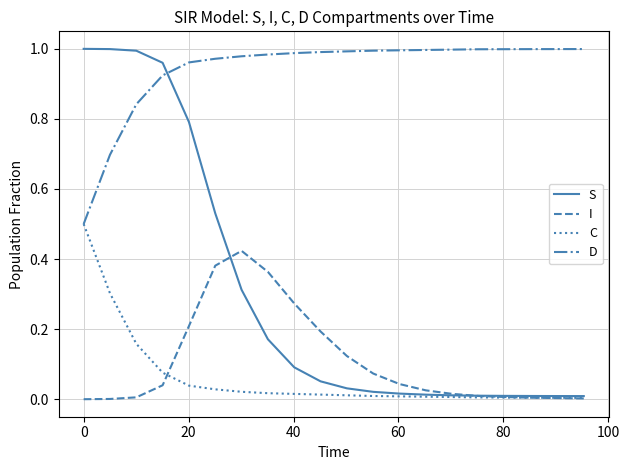

True or false: D and I cross at least once.

False